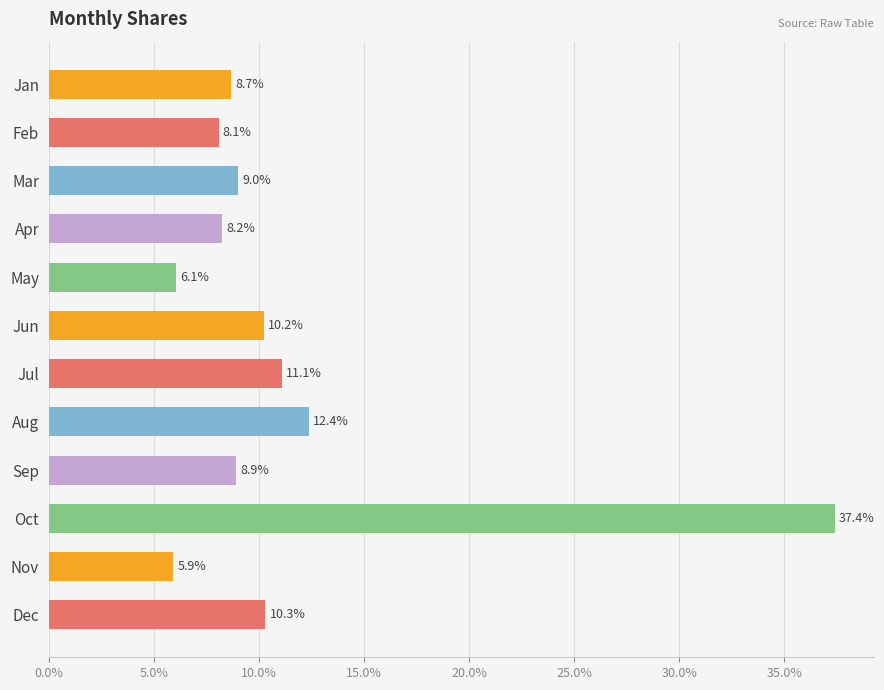

What is the maximum value shown in the chart?

0.4